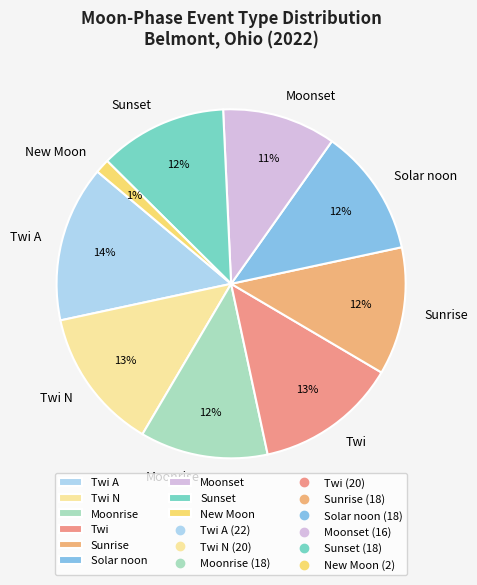

What percentage is the Solar noon slice, to the nearest percent?

12%